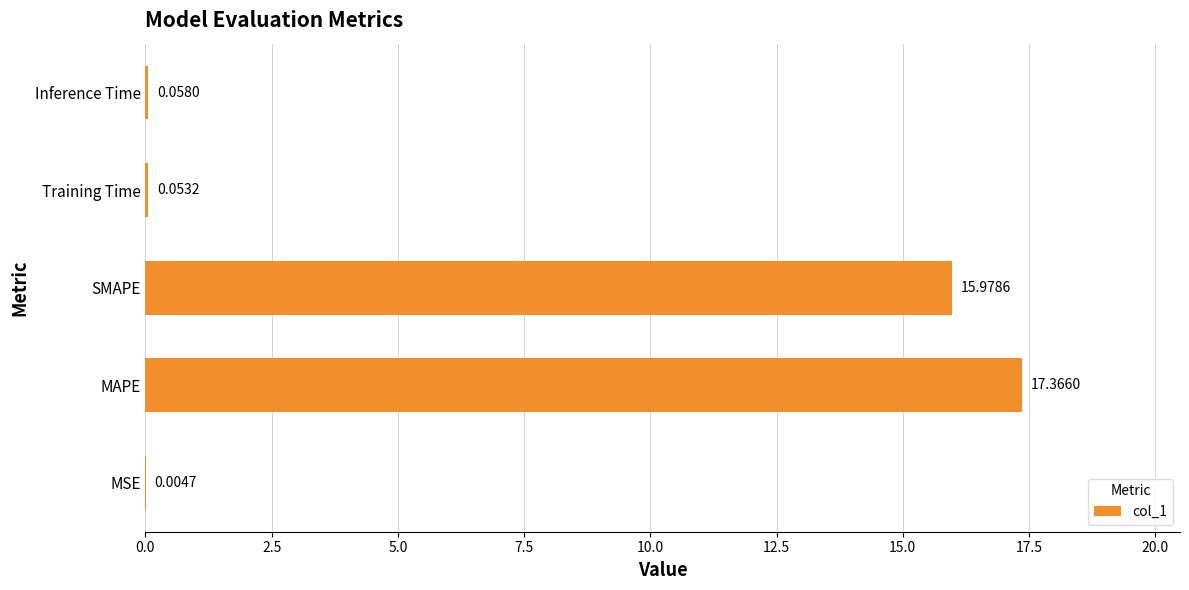

What is the sum of all values?

33.5